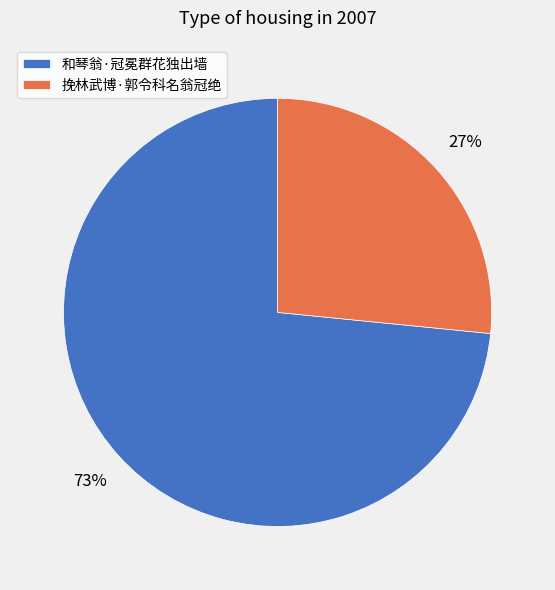

Is it true that 挽林武博·郭令科名翁冠绝 is 34% of the pie?

False